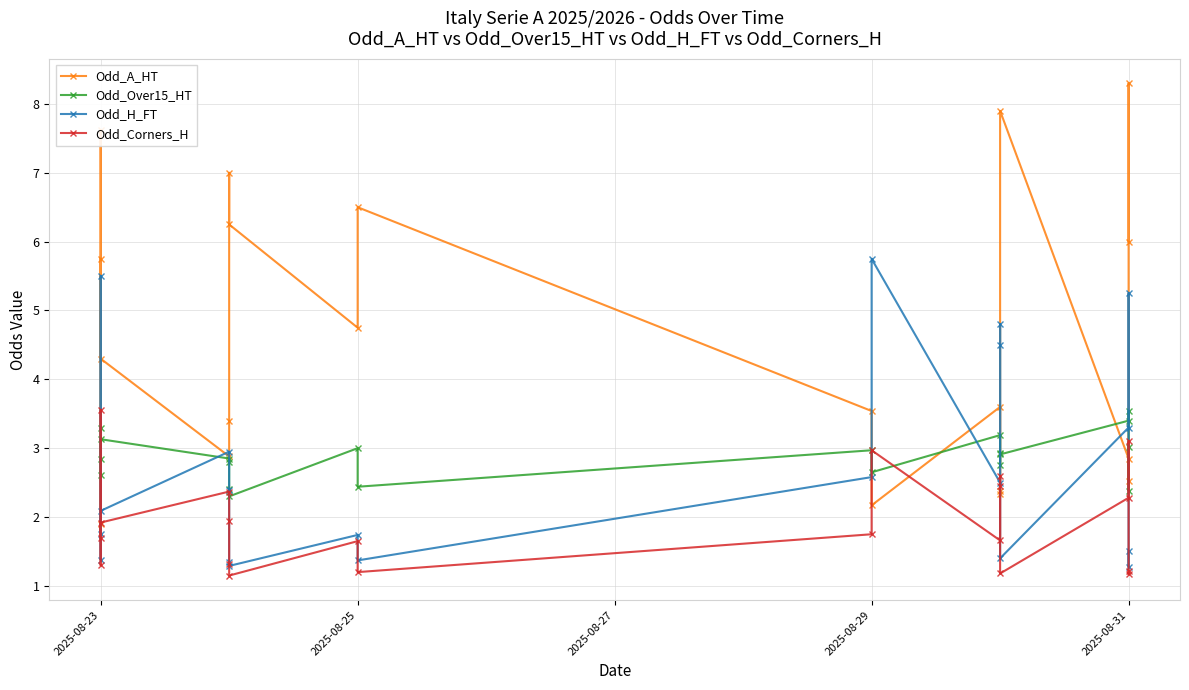

What is the maximum value shown in the chart?

8.3